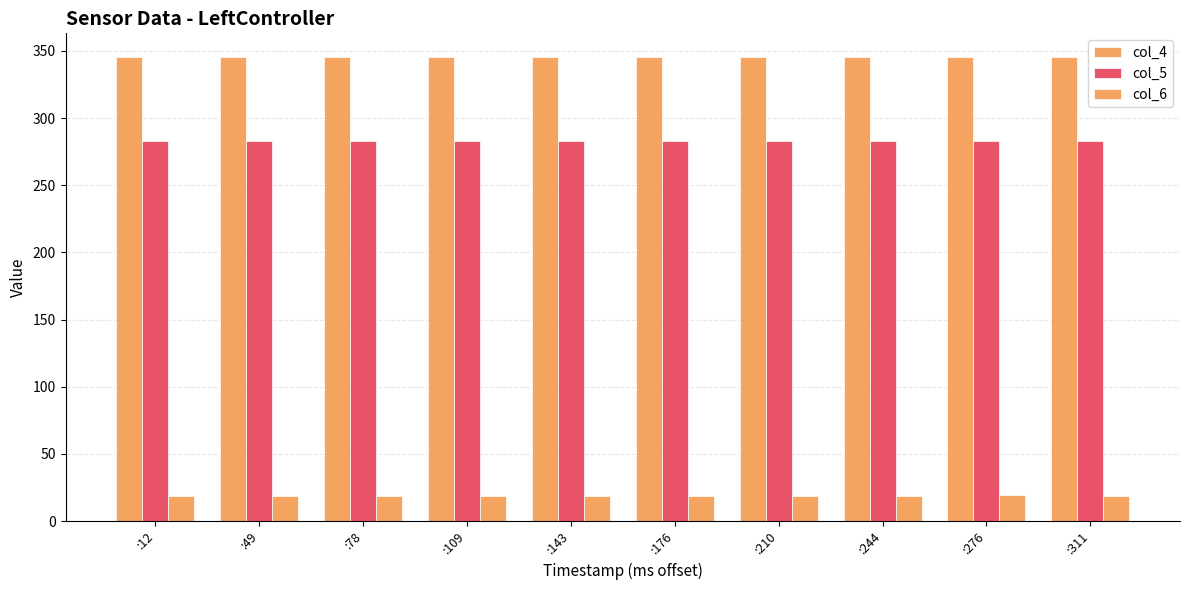

Count the number of data series in this chart.

3